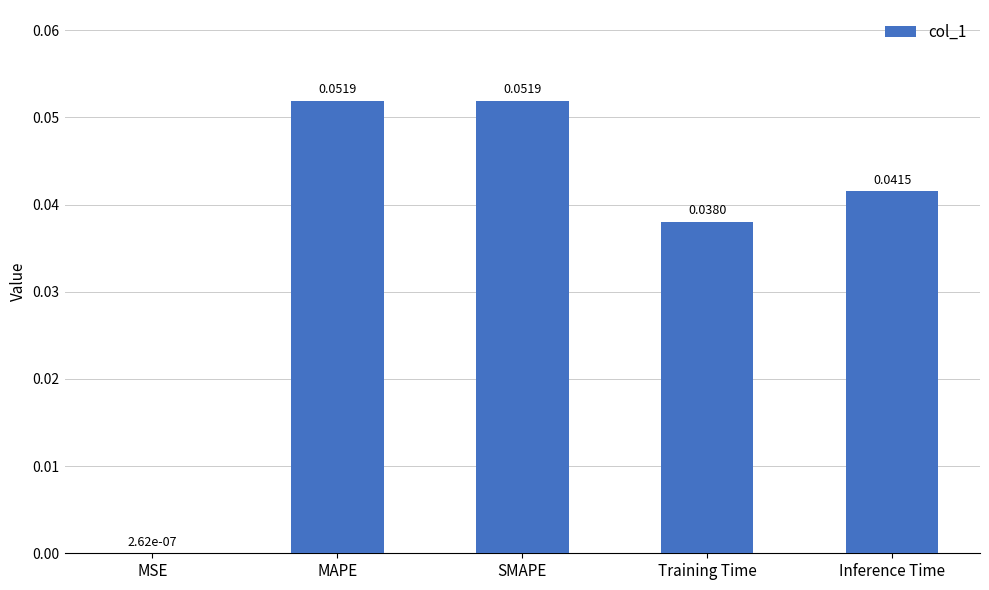

Where is the data nearest to the value 0?

MSE